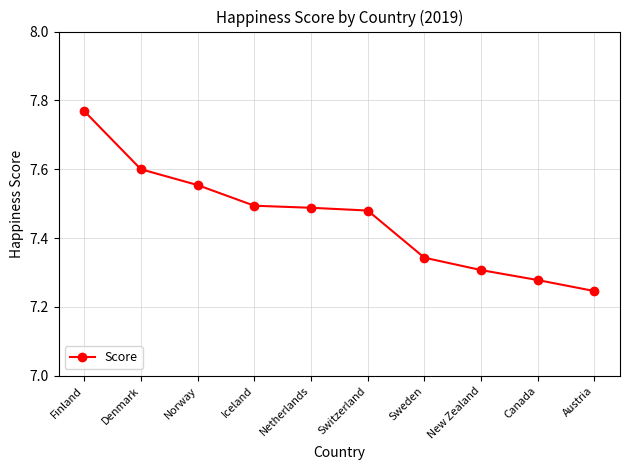

True or false: the data shows 4.8 at Canada.

False